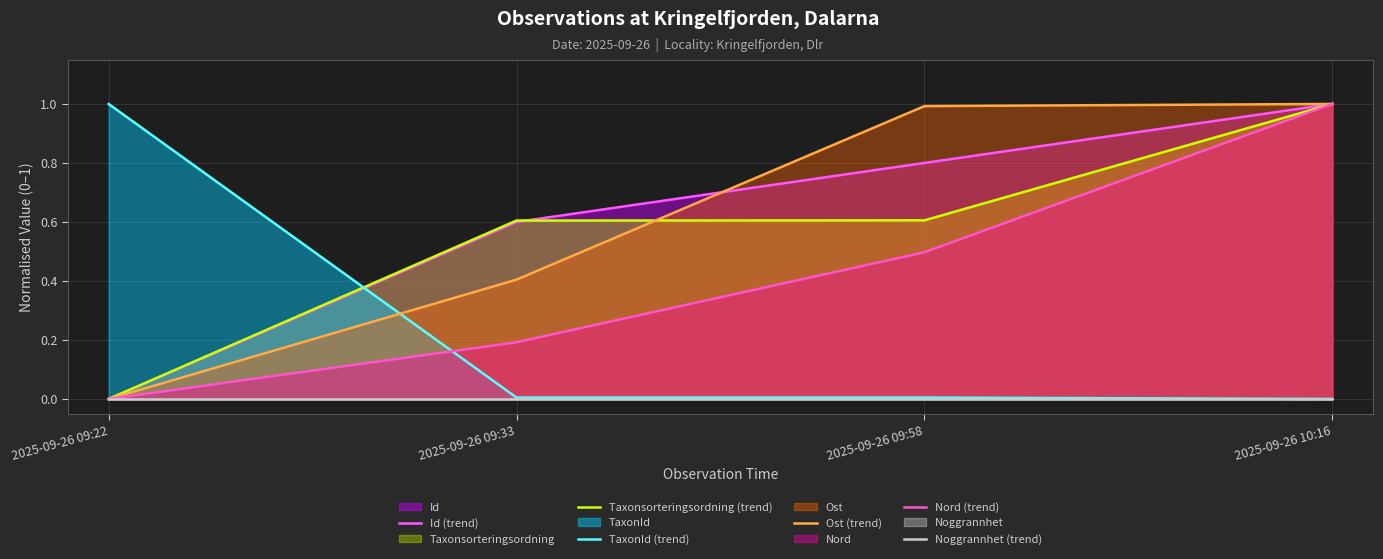

At which category is the sum across all series the highest?

2025-09-26 10:16